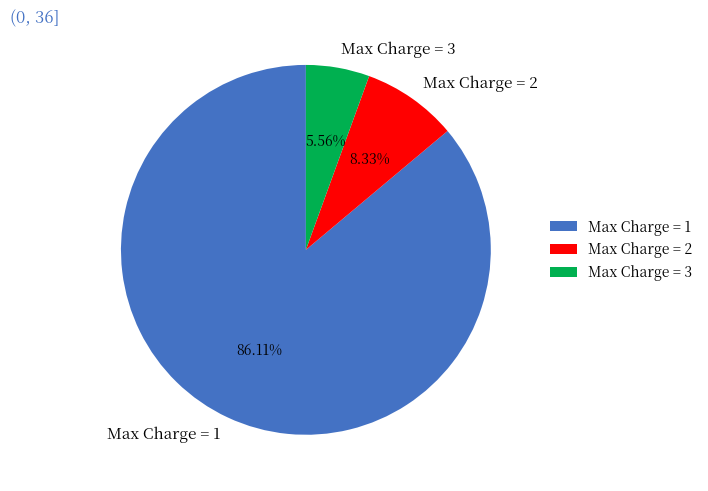

Which has a higher value, Max Charge = 2 or Max Charge = 1?

Max Charge = 1